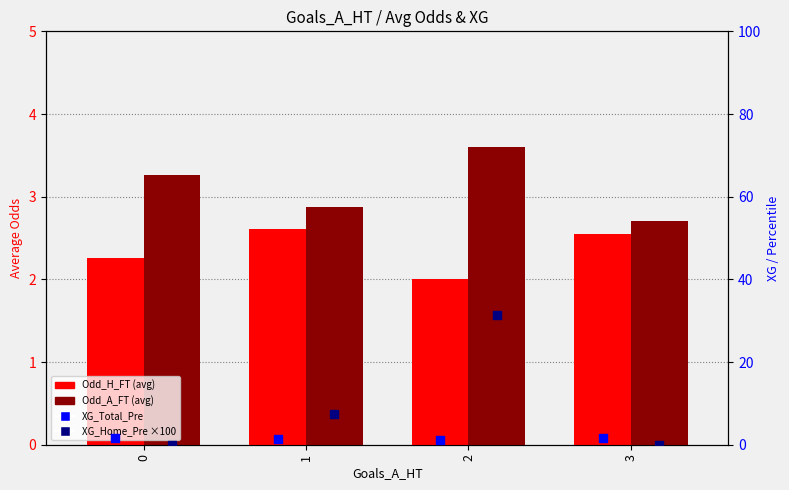

Which series has the largest total across all categories?

XG_Home_Pre (×100)